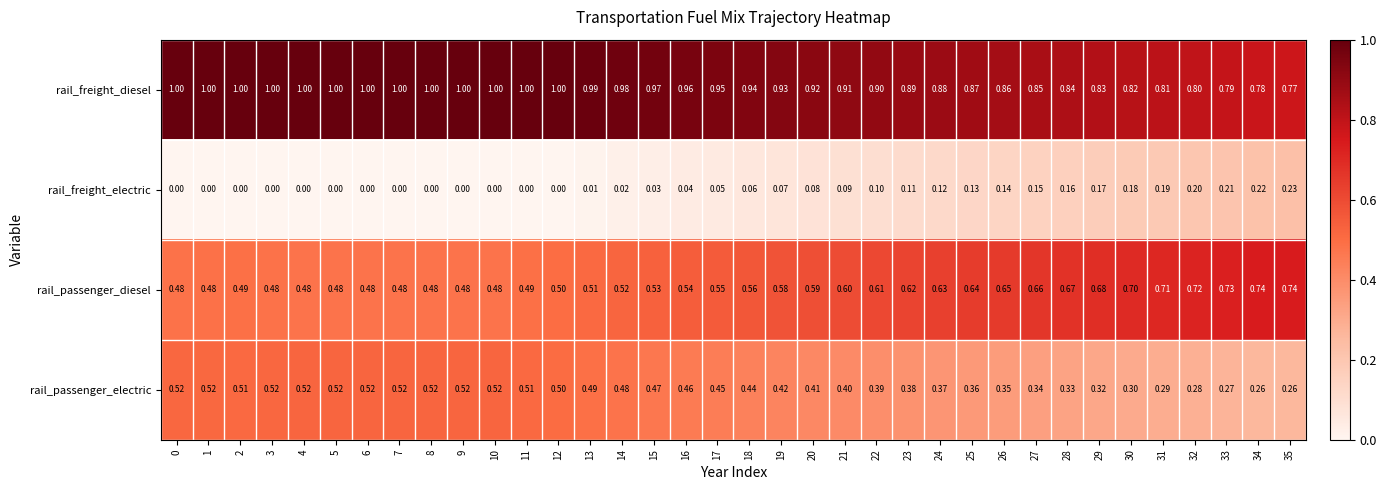

Is the value of rail_freight_diesel at 17 greater than the value of rail_passenger_diesel at 11?

Yes